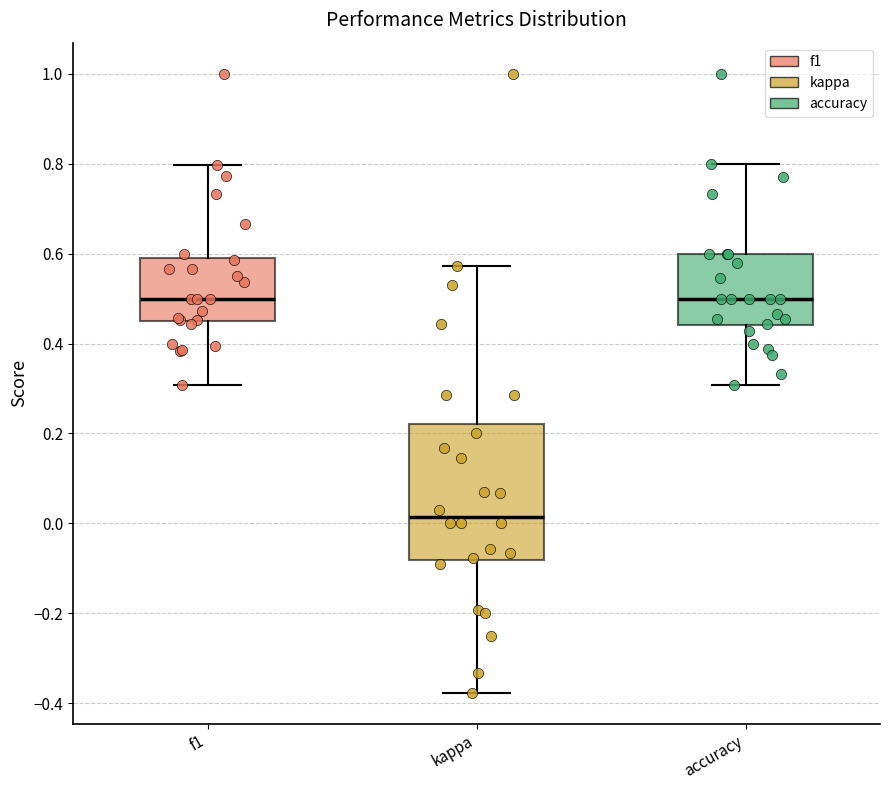

Reading left to right, transcribe this box plot: for each box, give where its median line is, the range the box spans, and where its two whiskers end, as read against the y-axis. The values are not printed on the chart, so give them approximately, as read against the axis.

f1: median 0.50, box 0.46 to 0.58, whiskers 0.30 to 0.80
kappa: median 0.02, box -0.08 to 0.22, whiskers -0.38 to 0.58
accuracy: median 0.50, box 0.44 to 0.60, whiskers 0.30 to 0.80